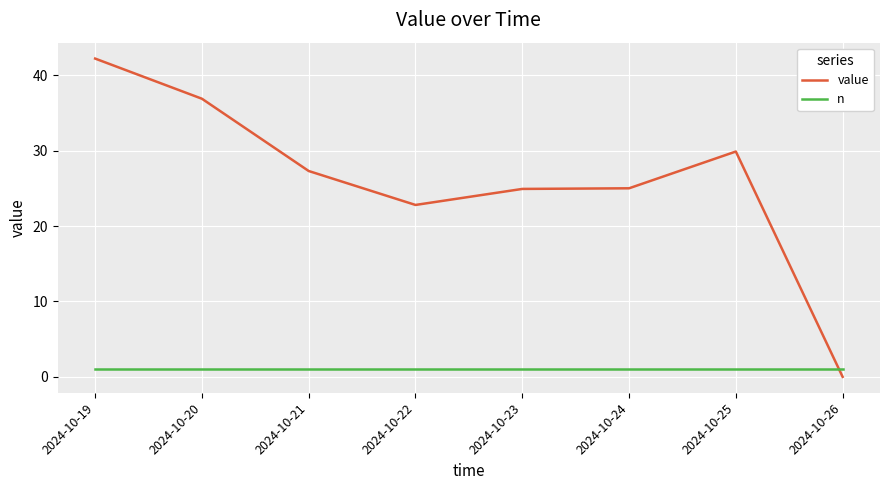

Between 2024-10-20 and 2024-10-23, which series saw the biggest shift?

value